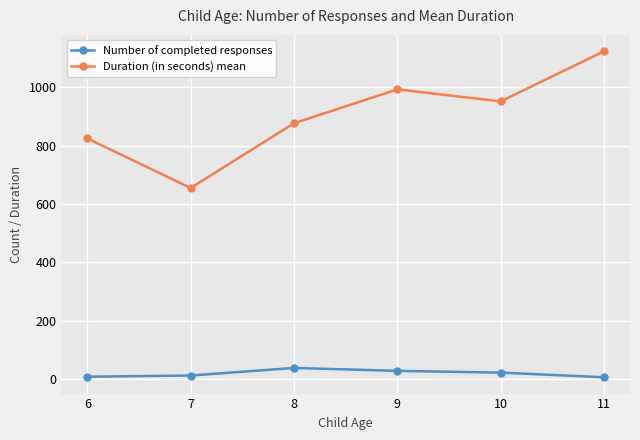

The value of Duration (in seconds) mean at 9 is 993. True or false?

True